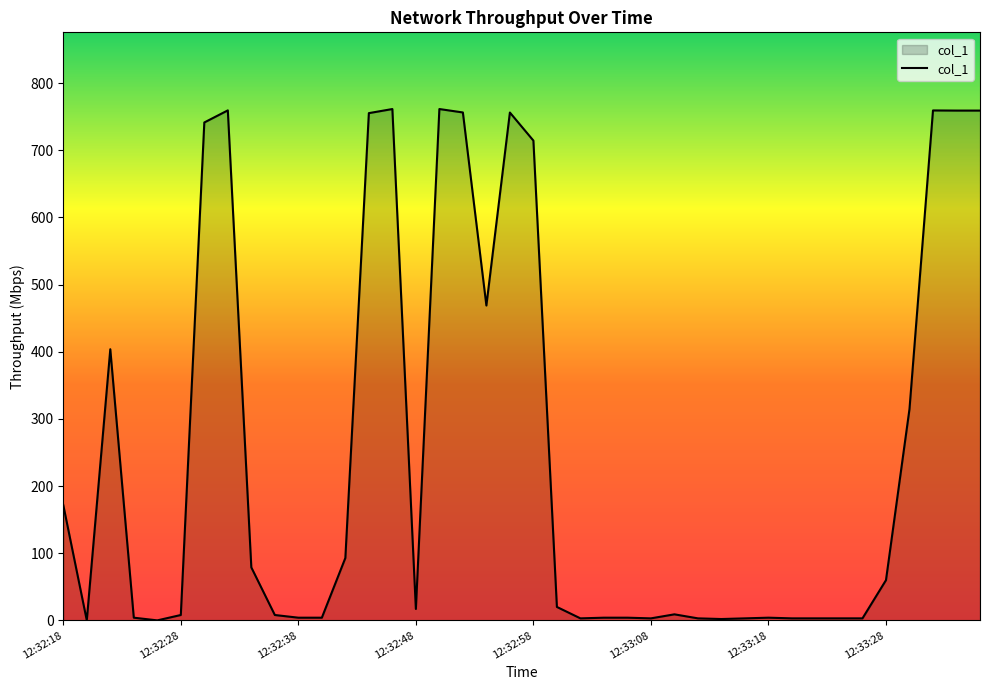

What is the difference between the maximum and minimum values?

761.5